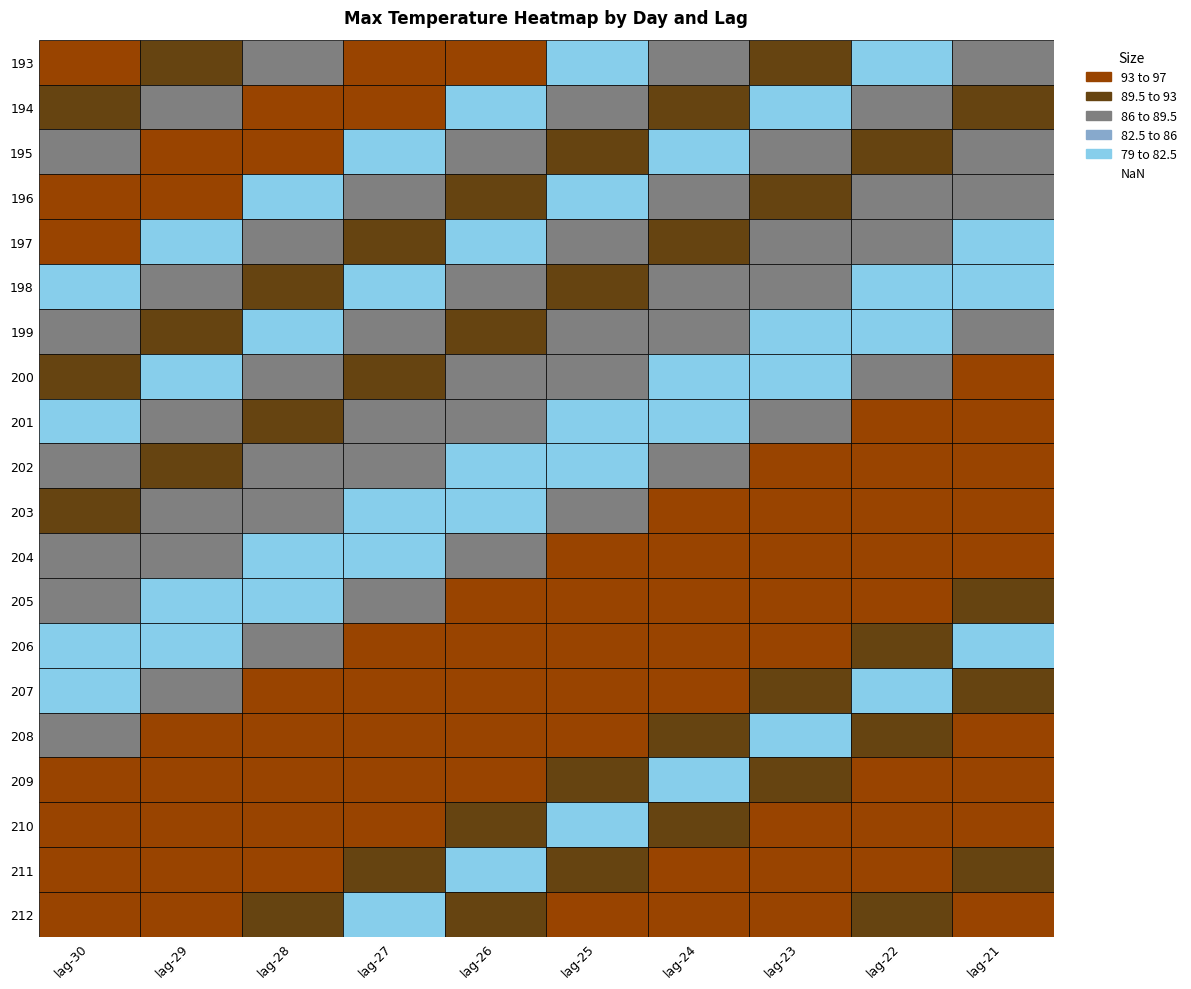

List the series in order of their peak value, lowest first.

198, 199, 200, 193, 194, 195, 196, 197, 201, 202, 203, 204, 205, 206, 207, 208, 209, 210, 211, 212